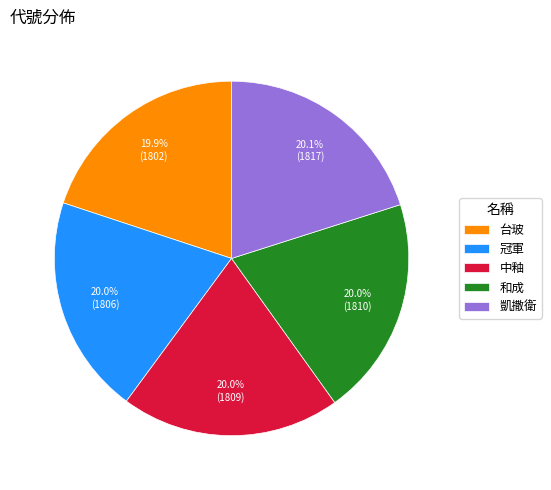

Is there any slice that represents more than half of the pie?

No